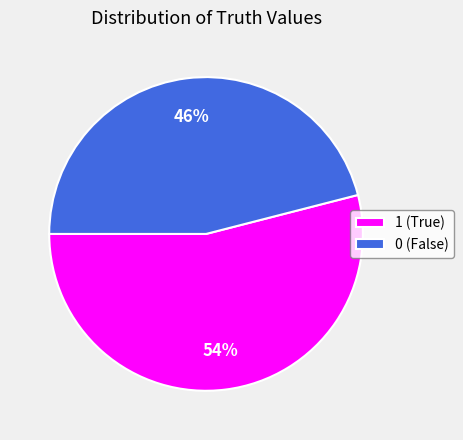

Between 0 and 1, which is larger?

1